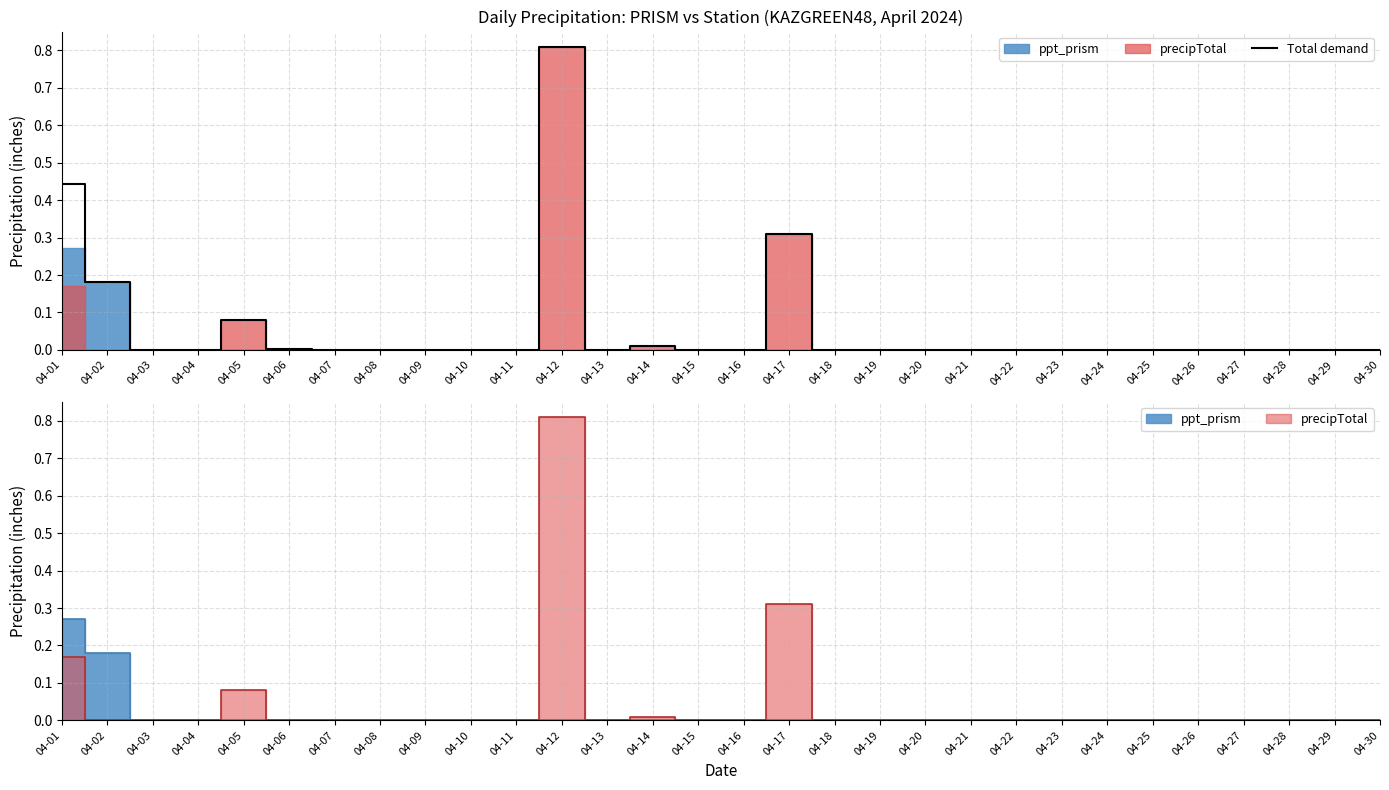

Which label corresponds to the smallest value in the chart?

04-03